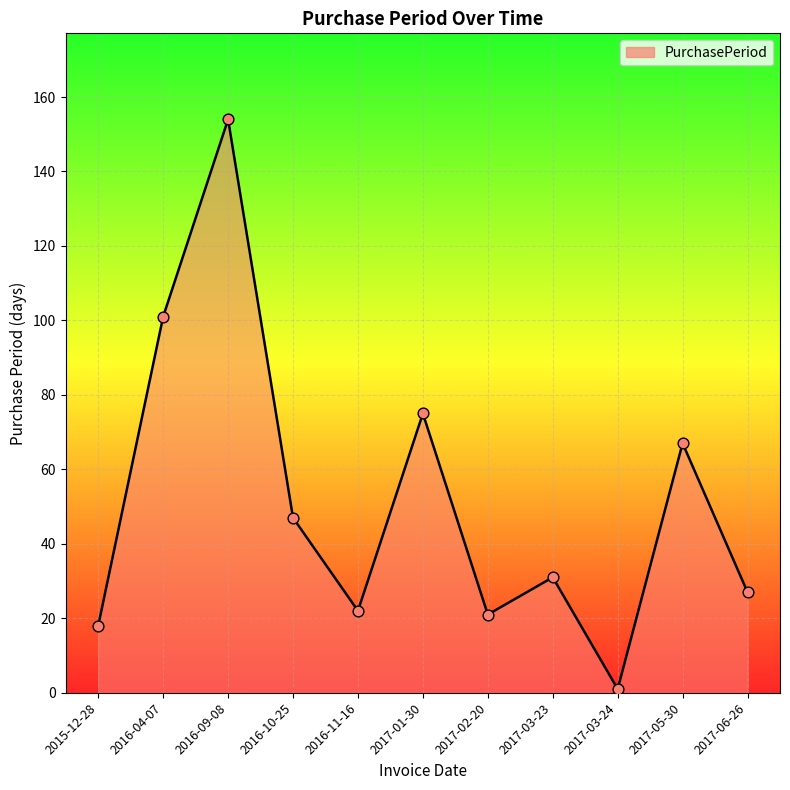

What is the ratio of the value at 2017-01-30 to the value at 2016-09-08?

0.5